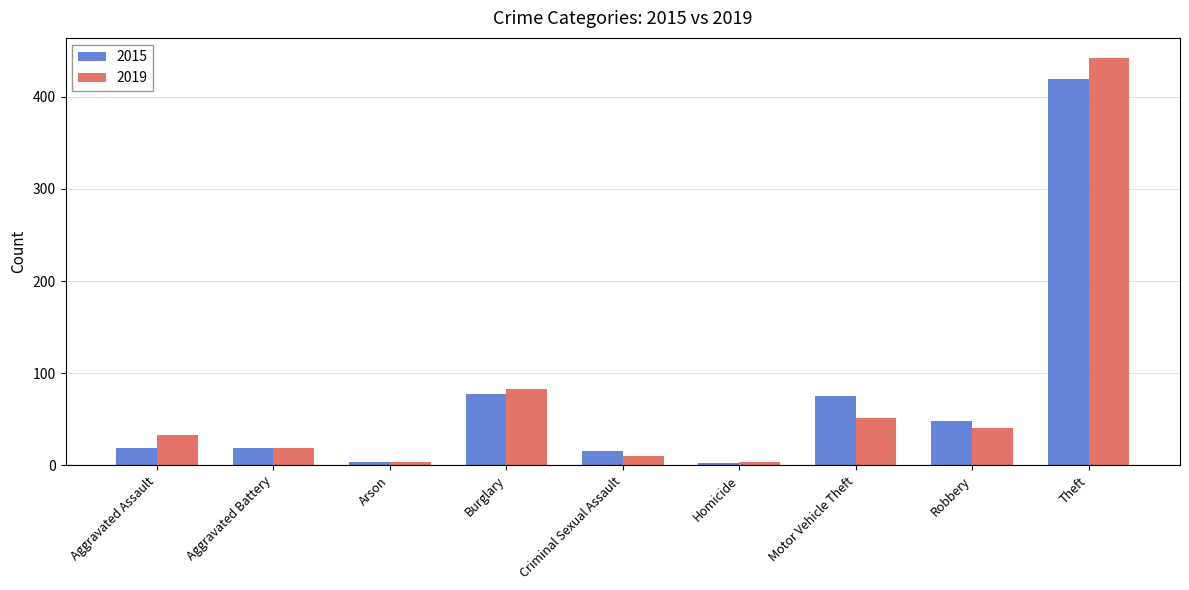

Rank the series by their maximum value, from lowest to highest.

2015, 2019